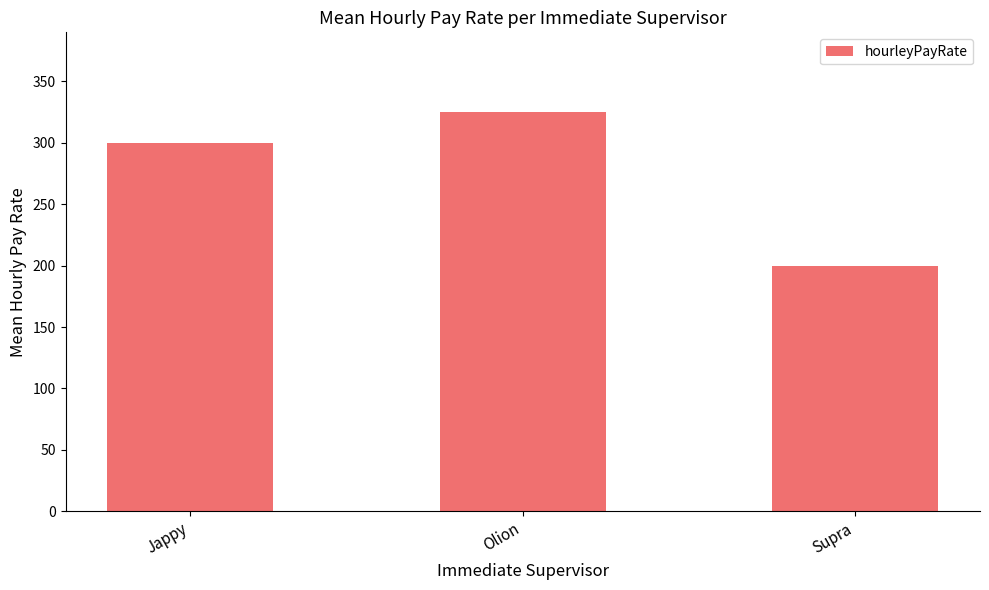

What position from the left is Olion?

2